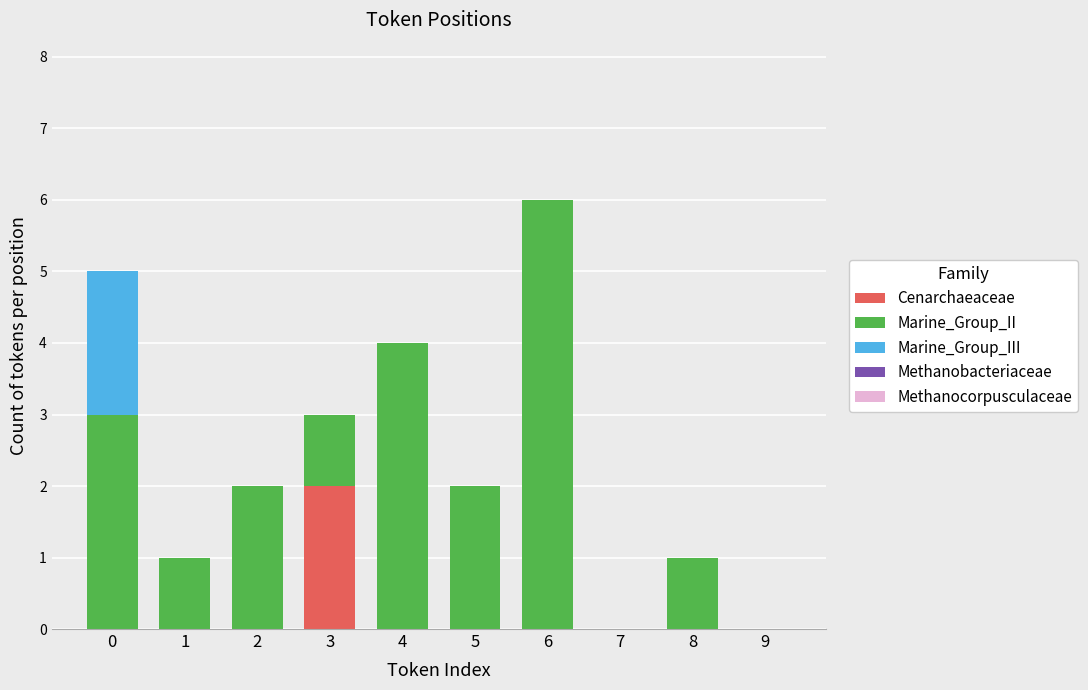

How many categories are shown in the chart?

10